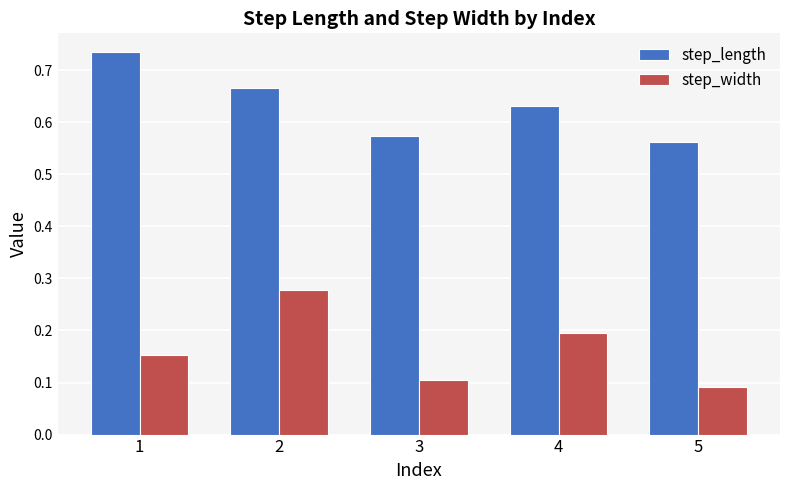

At how many categories does at least one series exceed 0?

5